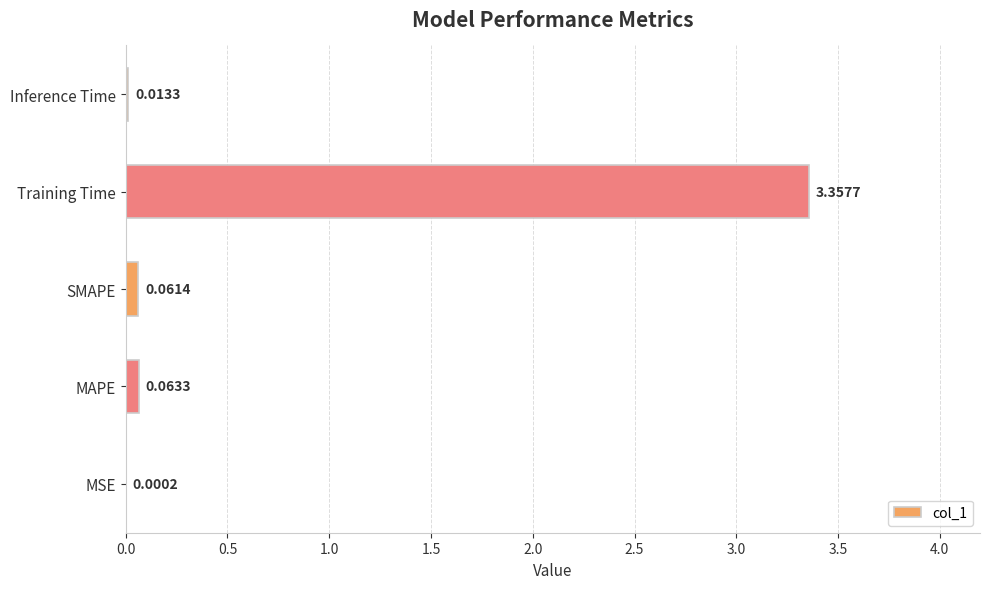

Which has a higher value, MSE or Inference Time?

Inference Time